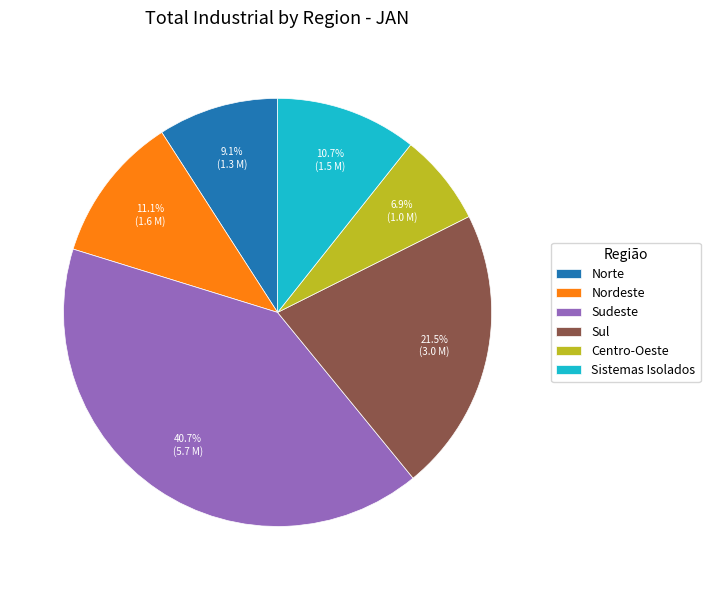

Is Sudeste the majority of the pie?

No